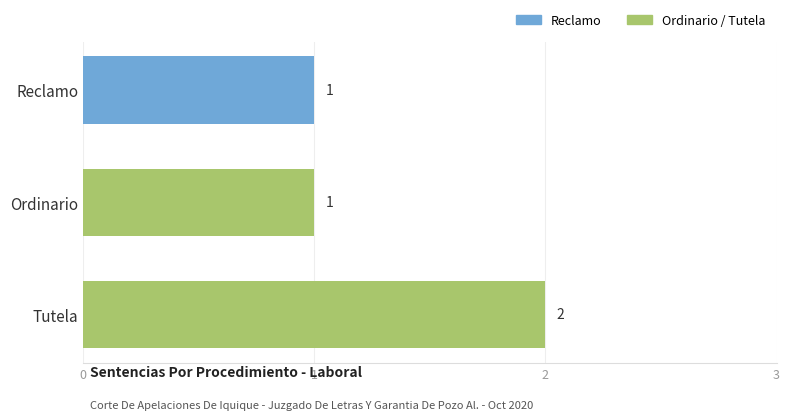

Approximately how many times larger is the value at Tutela compared to Ordinario?

2.0